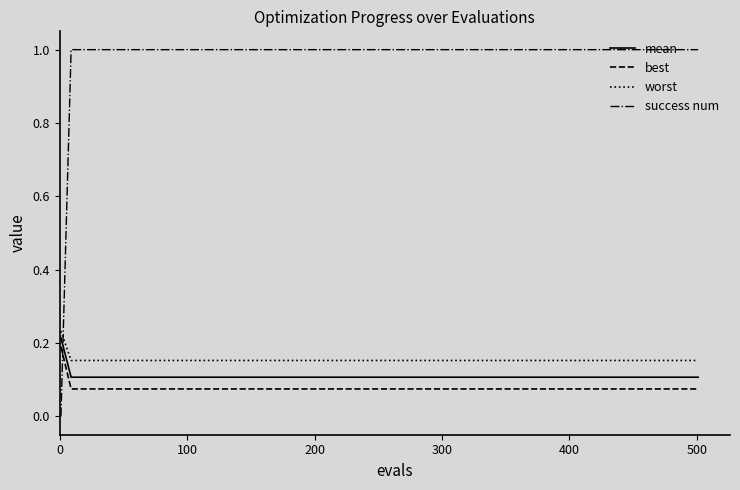

What is the maximum value shown in the chart?

1.0